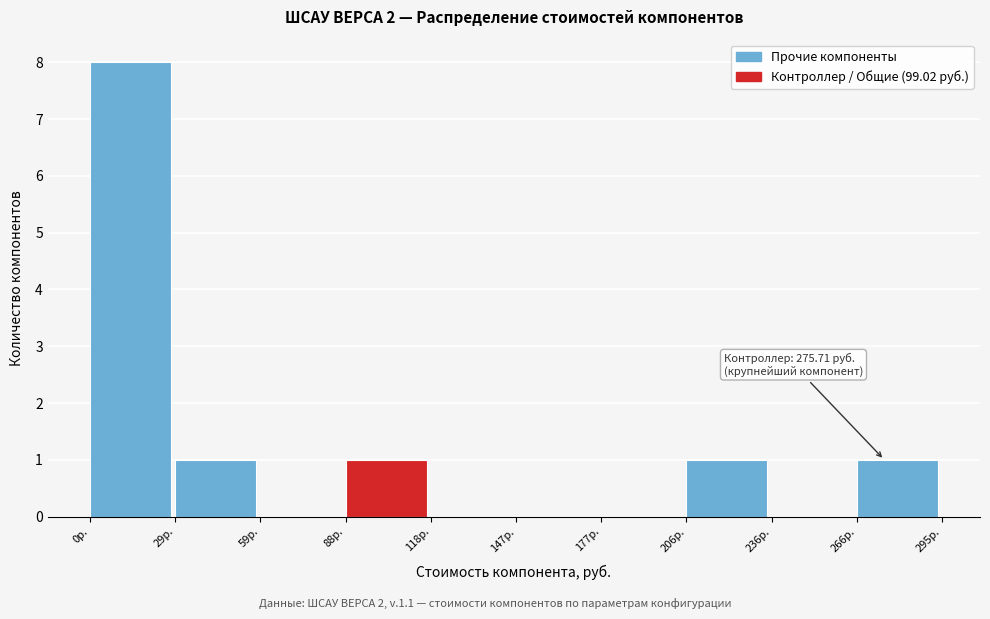

Which range on the x-axis has the tallest bar?

0 to 30